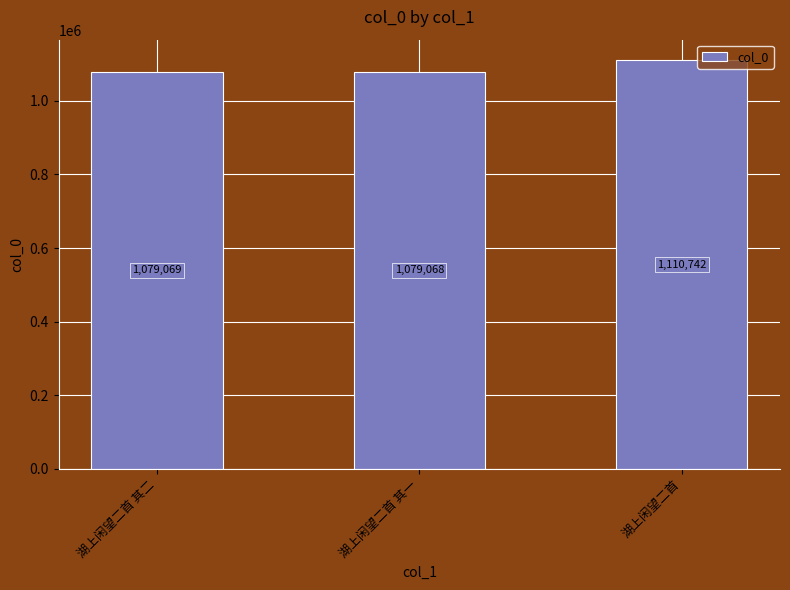

How many series are shown in this chart?

1